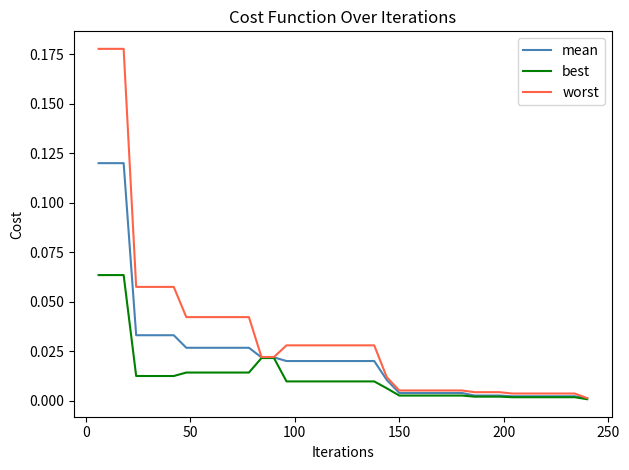

Does the chart display data point markers on the line(s)?

No